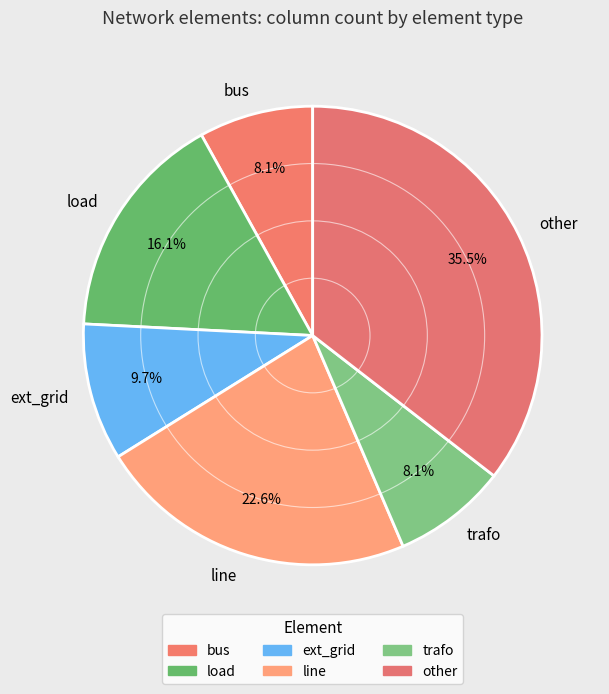

The load slice represents 16% of the pie. True or false?

True